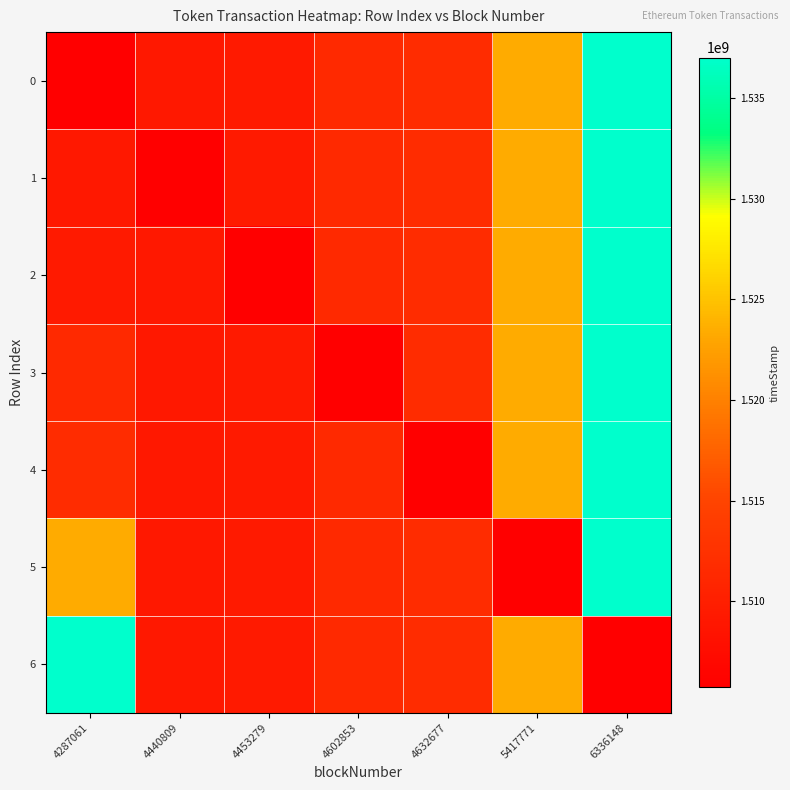

Reading right to left, list all the values displayed in this chart.

0: 6336148=1537013550	5417771=1523399228	4632677=1511800125	4602853=1511383687	4453279=1509302526	4440809=1509129521	4287061=1505727314
1: 6336148=1537013550	5417771=1523399228	4632677=1511800125	4602853=1511383687	4453279=1509302526	4440809=1505727314	4287061=1509129521
2: 6336148=1537013550	5417771=1523399228	4632677=1511800125	4602853=1511383687	4453279=1505727314	4440809=1509129521	4287061=1509302526
3: 6336148=1537013550	5417771=1523399228	4632677=1511800125	4602853=1505727314	4453279=1509302526	4440809=1509129521	4287061=1511383687
4: 6336148=1537013550	5417771=1523399228	4632677=1505727314	4602853=1511383687	4453279=1509302526	4440809=1509129521	4287061=1511800125
5: 6336148=1537013550	5417771=1505727314	4632677=1511800125	4602853=1511383687	4453279=1509302526	4440809=1509129521	4287061=1523399228
6: 6336148=1505727314	5417771=1523399228	4632677=1511800125	4602853=1511383687	4453279=1509302526	4440809=1509129521	4287061=1537013550